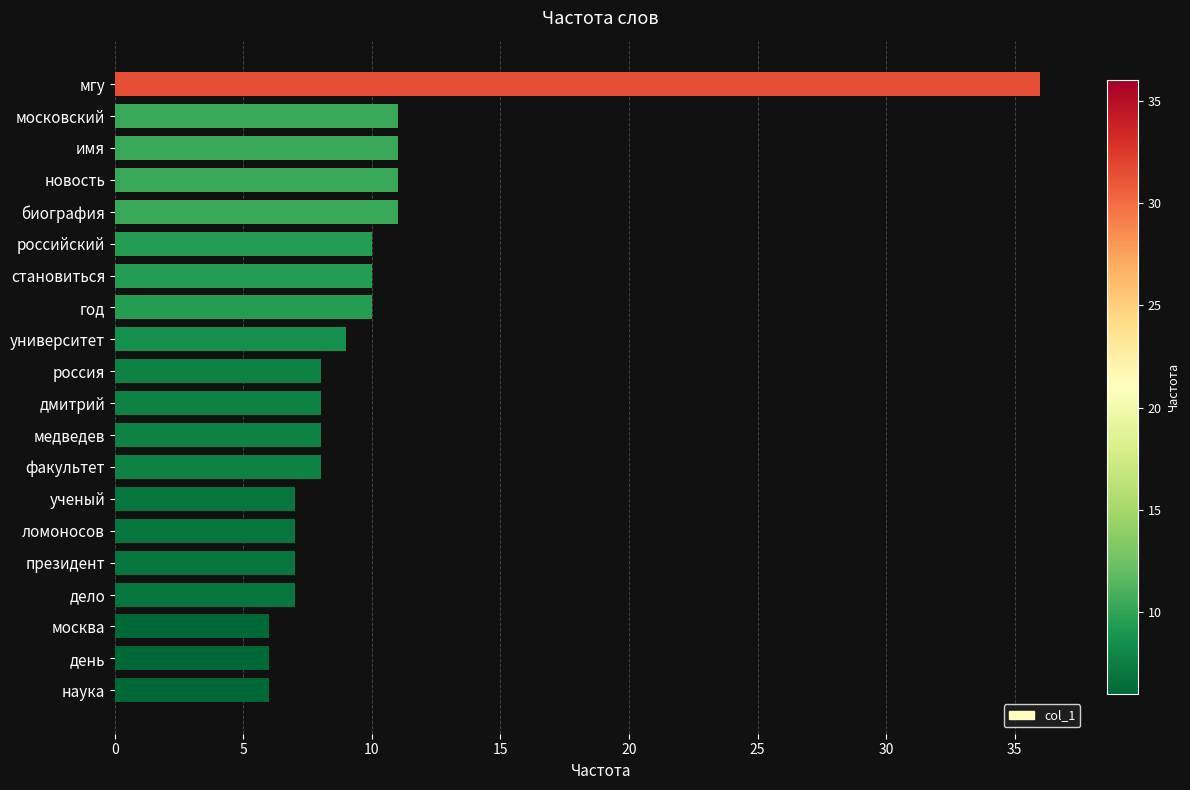

What is the value of the 16th bar from the top?

7